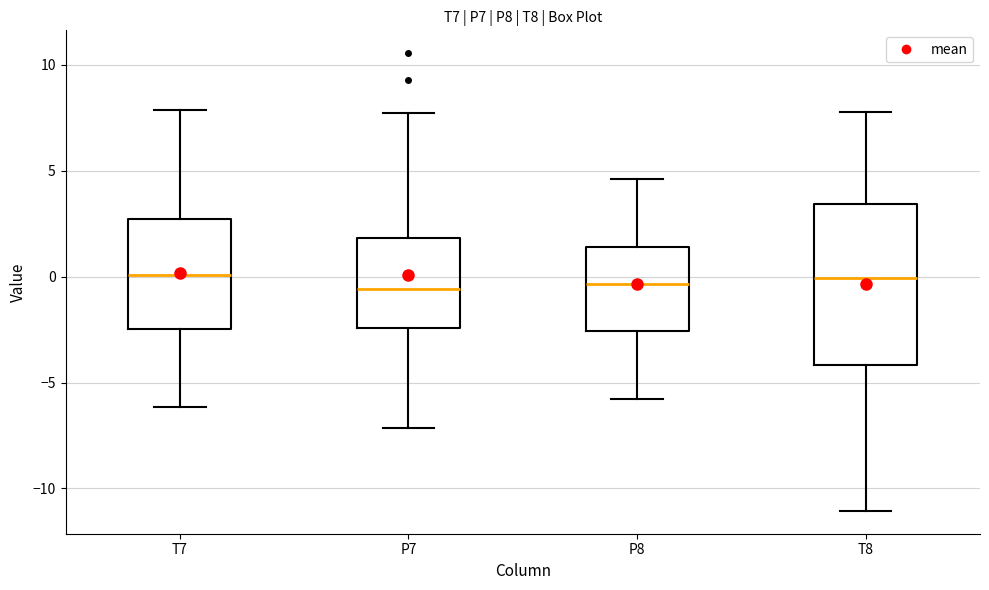

Reading left to right, read every box against the y-axis: the position of its median line, the range the box covers, and the ends of its whiskers. The values are not printed on the chart, so give them approximately, as read against the axis.

T7: median 0.0, box -2.5 to 2.5, whiskers -6.0 to 8.0
P7: median -0.5, box -2.5 to 2.0, whiskers -7.0 to 7.5
P8: median -0.5, box -2.5 to 1.5, whiskers -6.0 to 4.5
T8: median 0.0, box -4.0 to 3.5, whiskers -11.0 to 8.0